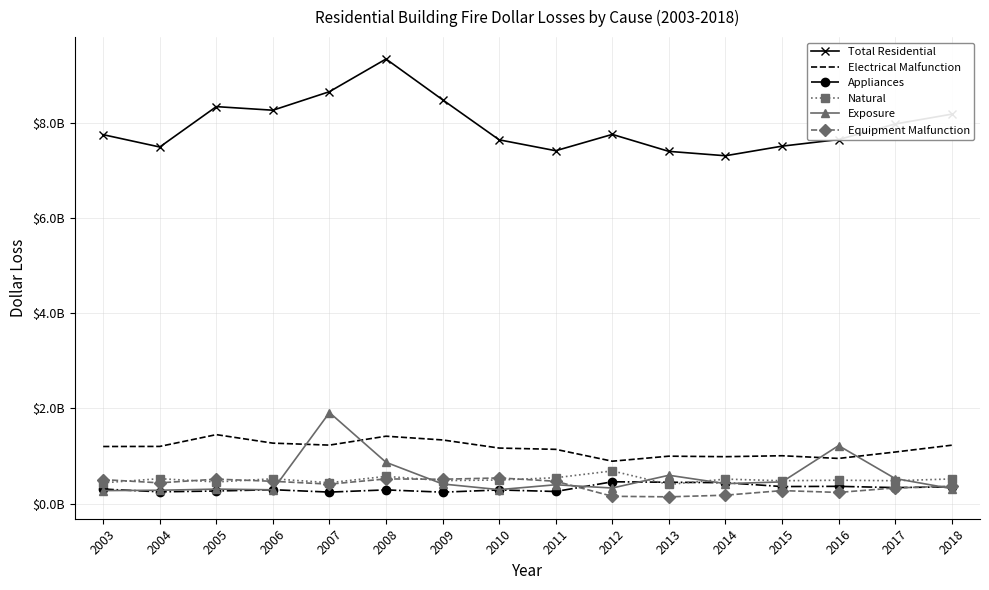

Reading right to left, extract all data points from this chart.

Total Residential: 8194500000	7987400000	7660200000	7521300000	7319200000	7411500000	7768500000	7425100000	7654400000	8497300000	9355500000	8667900000	8277500000	8353200000	7503500000	7762800000
Electrical Malfunction: 1227400000	1083700000	949000000	1005700000	985800000	996400000	890700000	1140200000	1167300000	1338100000	1416700000	1229300000	1270700000	1450000000	1201700000	1200100000
Appliances: 351200000	335200000	361600000	357200000	438000000	448100000	457600000	253100000	285700000	238800000	286900000	240400000	290700000	263100000	246200000	304100000
Natural: 517500000	479800000	490500000	479700000	513800000	402100000	686000000	542800000	495100000	482500000	571700000	438100000	520500000	454100000	522900000	435900000
Exposure: 313100000	525700000	1218500000	455000000	418500000	594900000	326000000	395100000	292500000	411300000	867400000	1914500000	289000000	303300000	279200000	272100000
Equipment Malfunction: 365800000	328200000	233500000	271900000	175400000	140700000	152200000	468800000	538300000	511000000	517700000	408300000	467800000	513300000	435200000	503200000